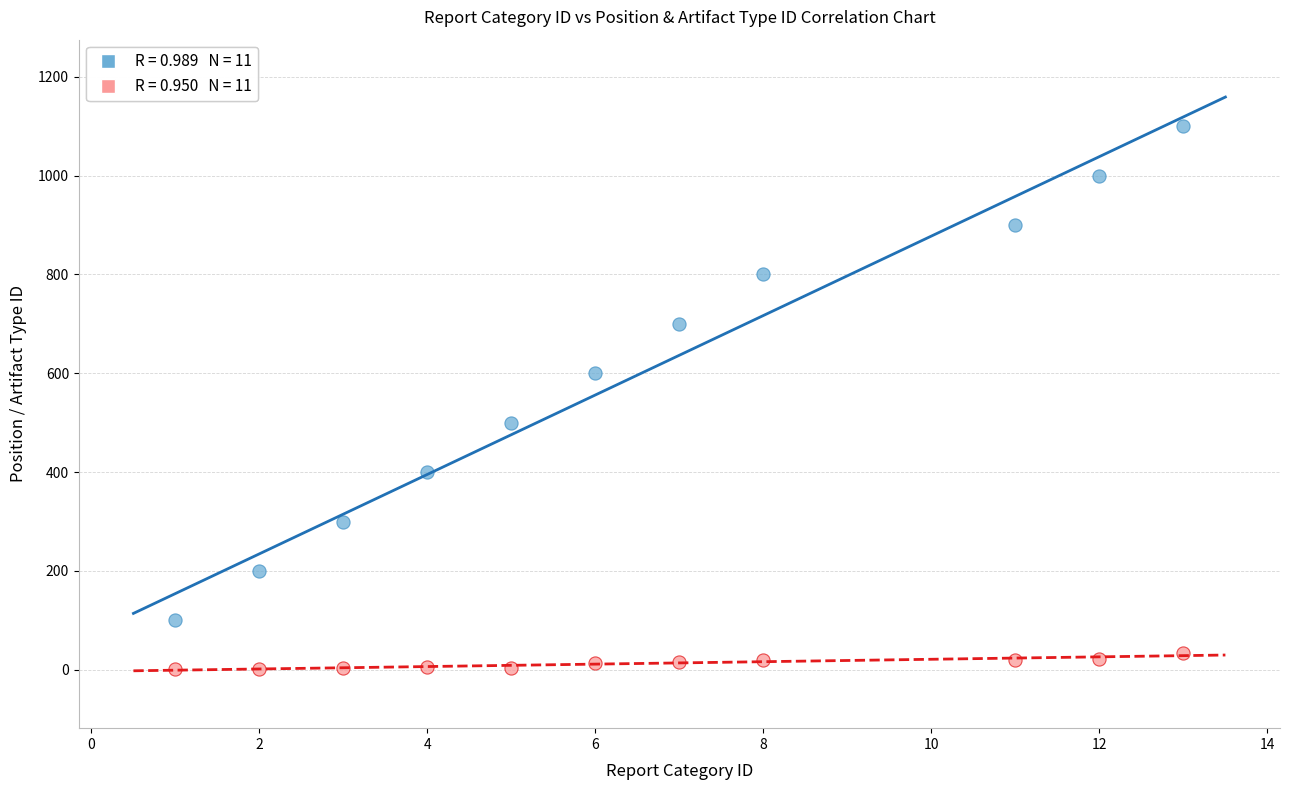

Across all data points, what is the range of Y values (max minus min)?

1099